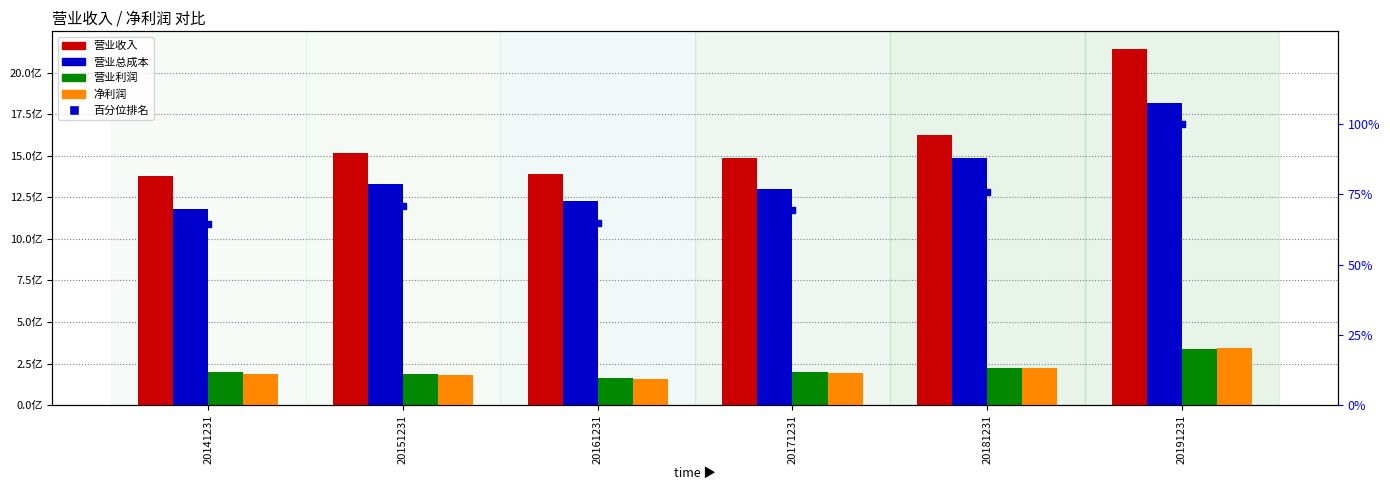

Which series contains the lowest Y value?

百分位排名